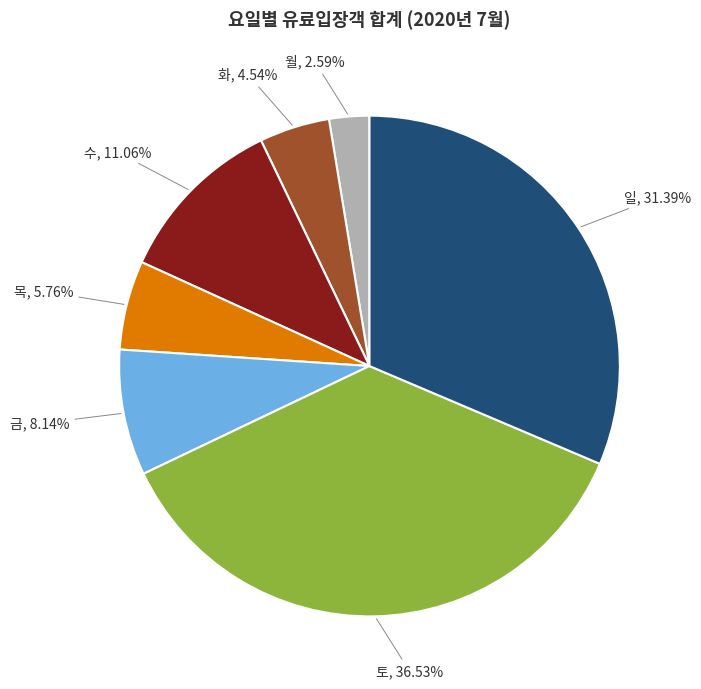

Is there a majority slice in this chart?

No